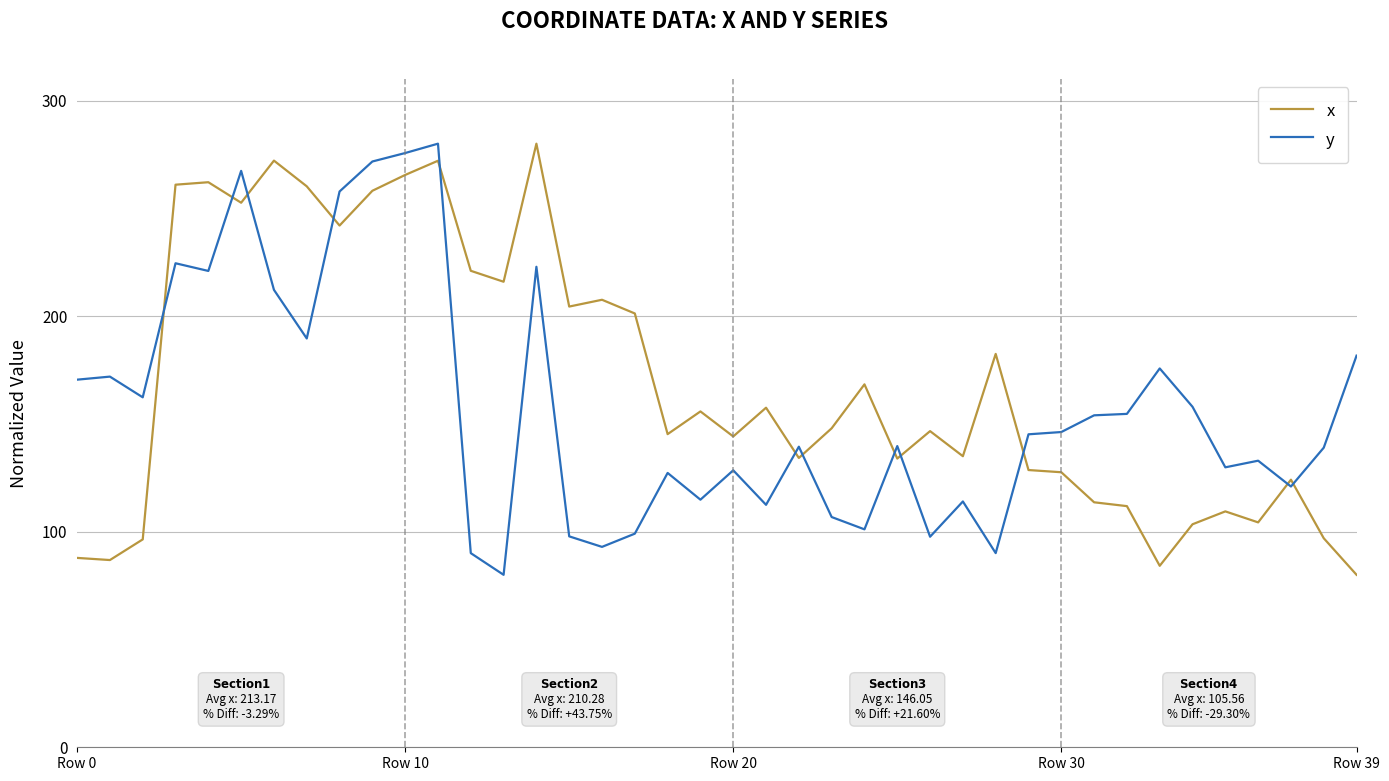

What is the difference between the maximum and minimum values in the y series?

200.0